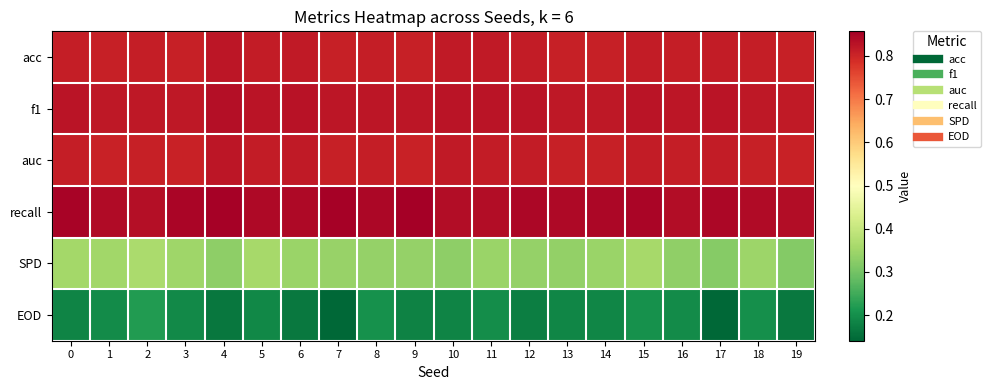

Which series changed the most between 6 and 17?

EOD